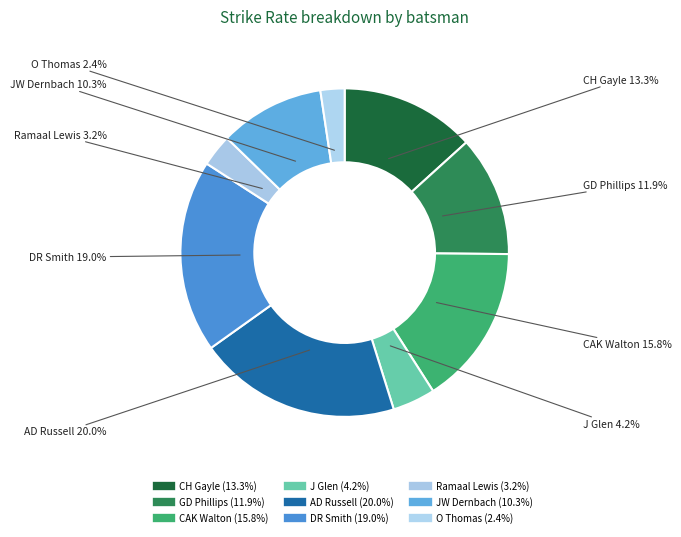

Is there a majority slice in this chart?

No